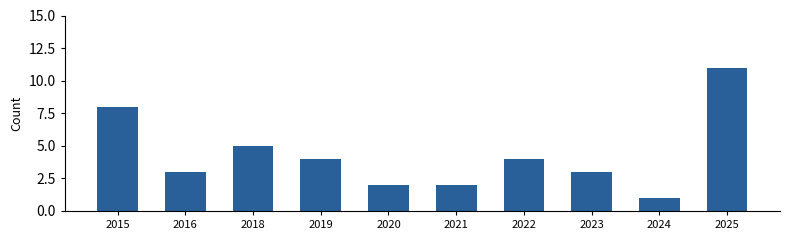

How many bars are there in total?

10